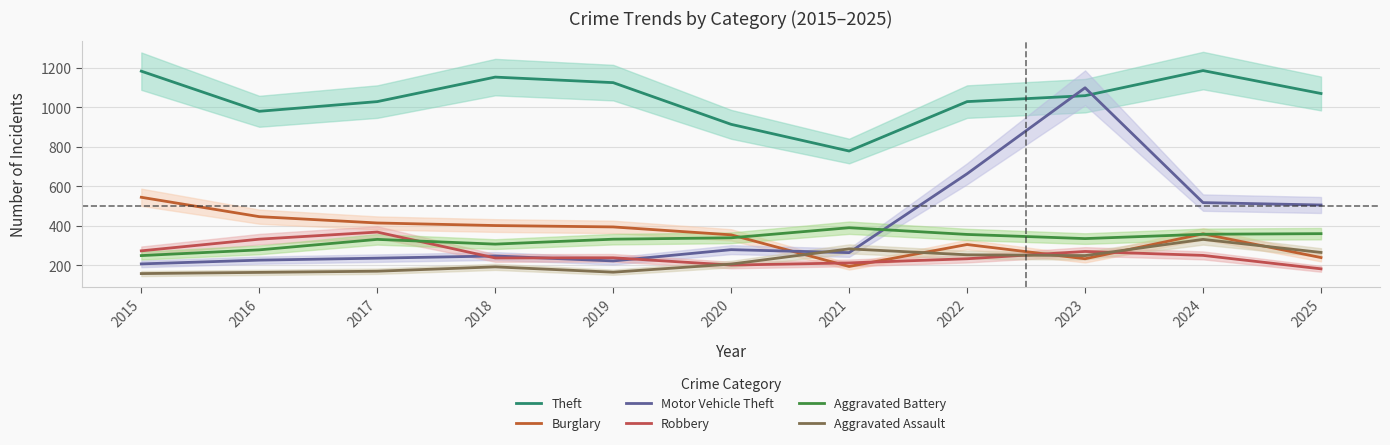

How many distinct data groups are displayed?

6